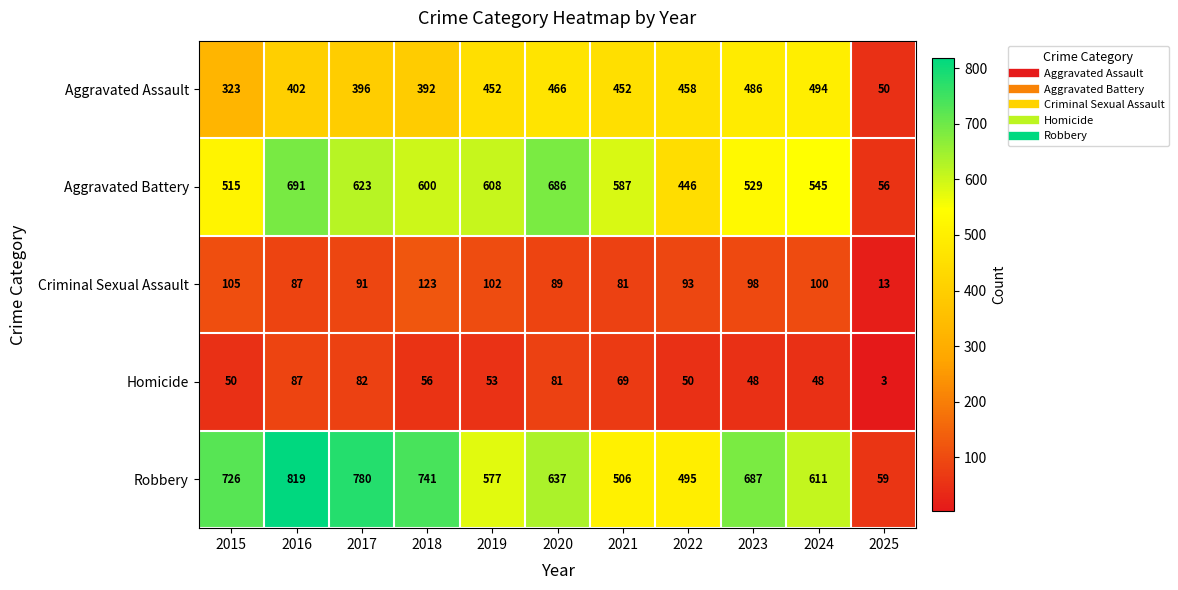

The Homicide series shows 21 at 2015. True or false?

False